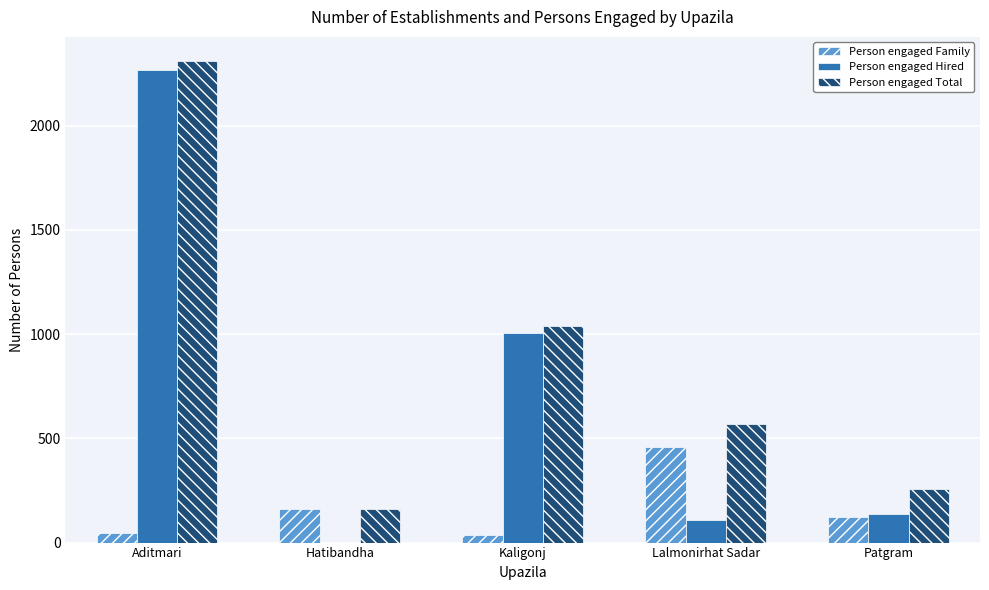

Which series changed the most between Kaligonj and Patgram?

Person engaged Hired